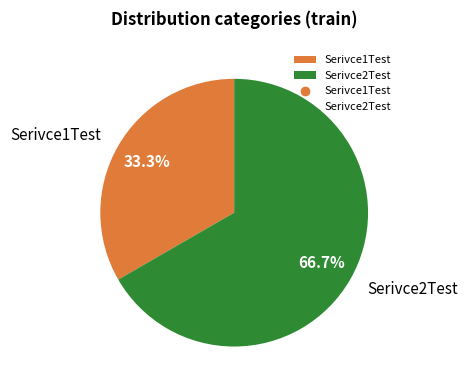

Which slice represents more than half of the pie?

Serivce2Test